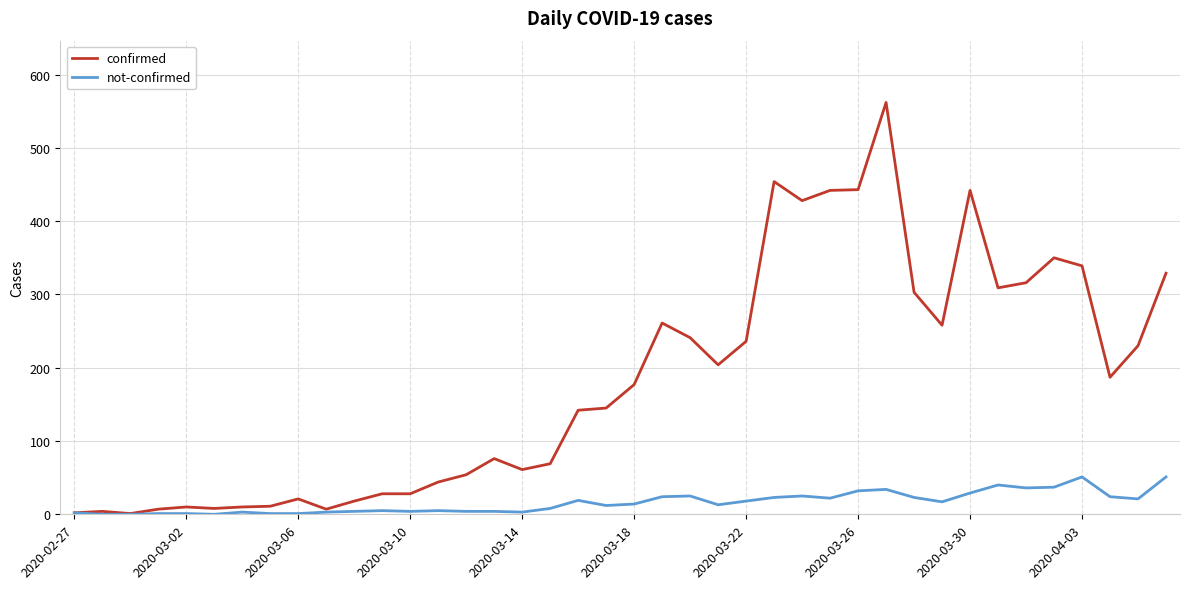

Which series has the widest spread of values?

confirmed